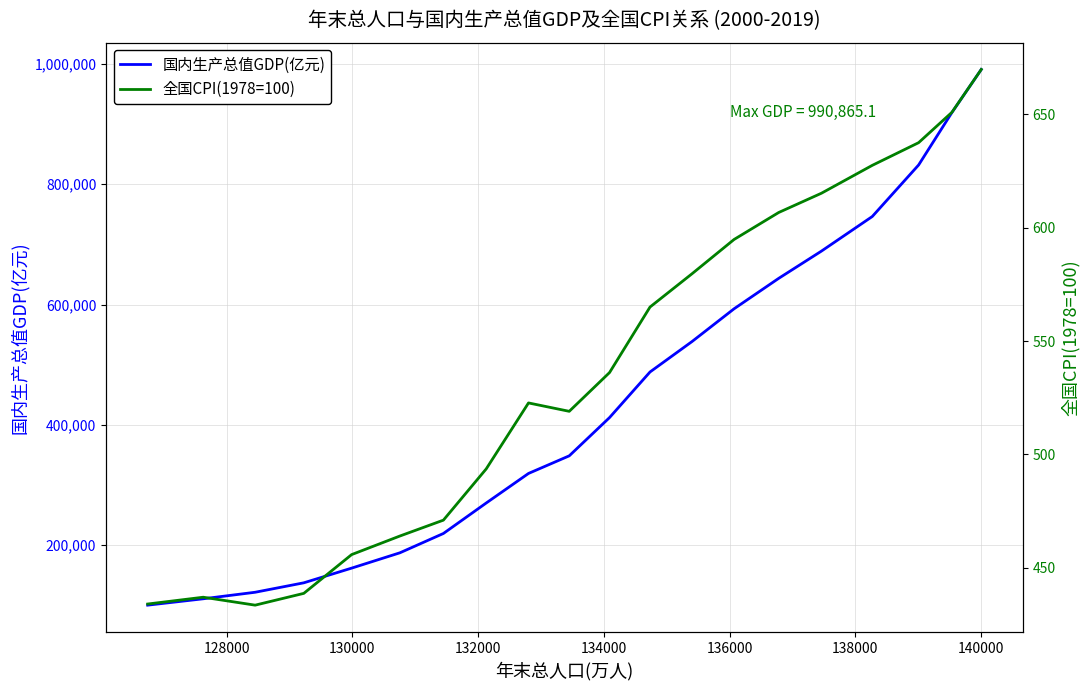

What is the difference between the second highest and minimum values in the 全国CPI(1978=100) series?

217.4